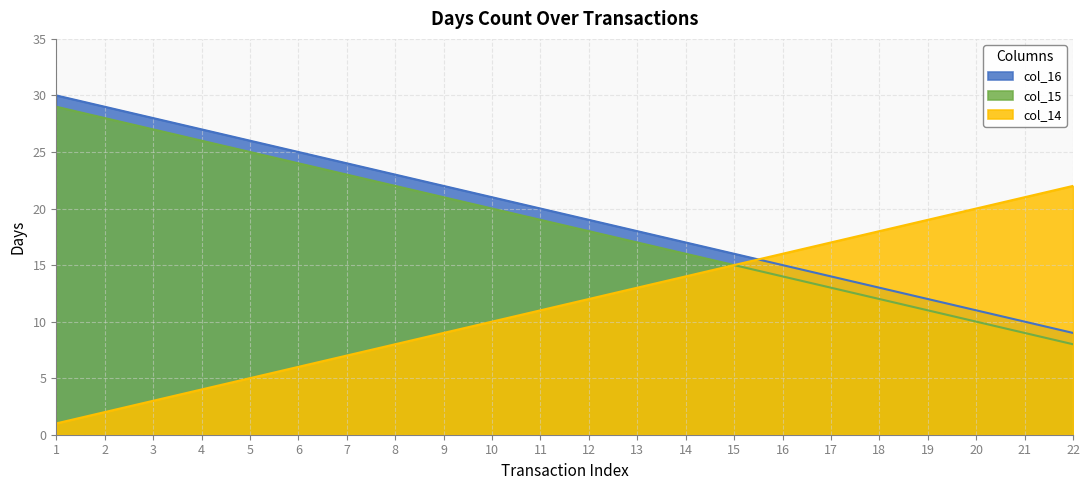

List the labels in order of col_16 value, largest first.

1, 2, 3, 4, 5, 6, 7, 8, 9, 10, 11, 12, 13, 14, 15, 16, 17, 18, 19, 20, 21, 22